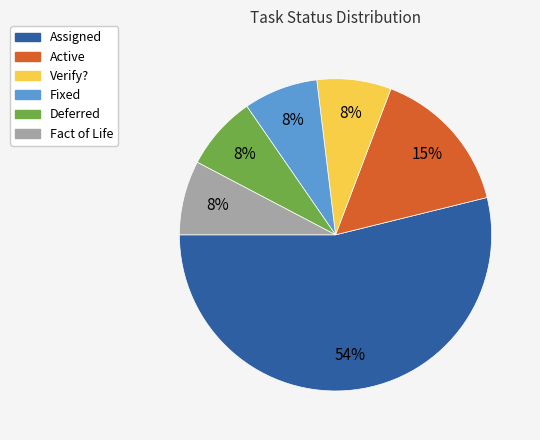

To the nearest percent, what portion does Fixed represent?

8%